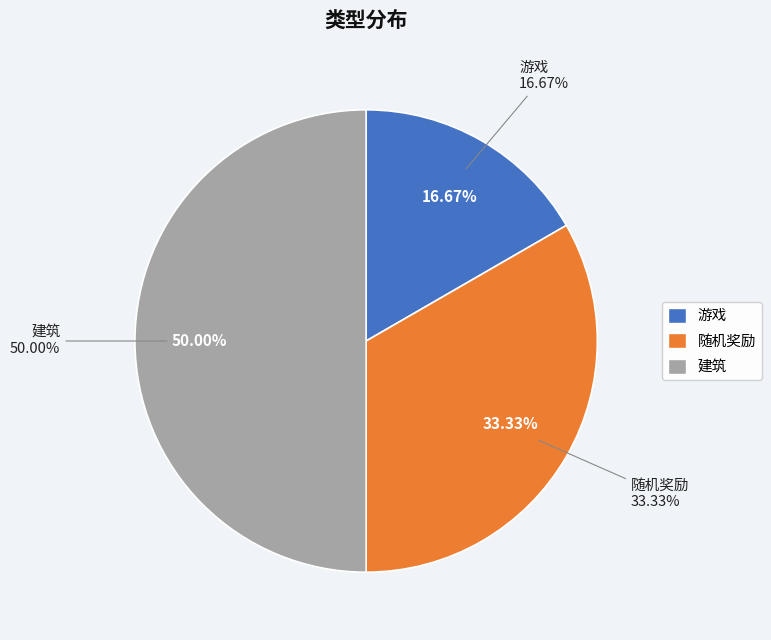

To the nearest percent, what is the average slice percentage?

33%